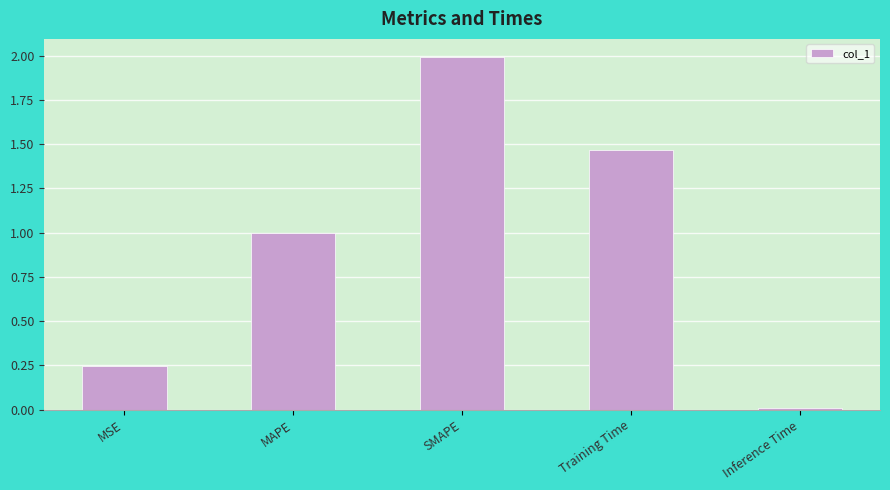

How many bars are there in total?

5